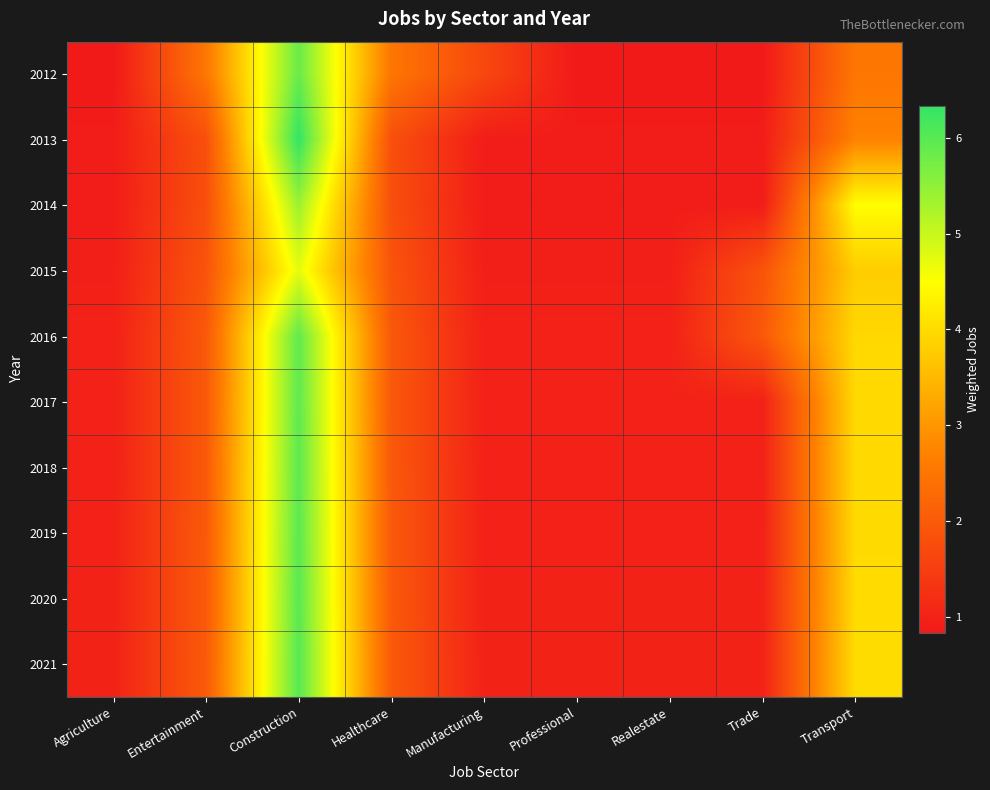

What is the greatest value displayed?

6.3